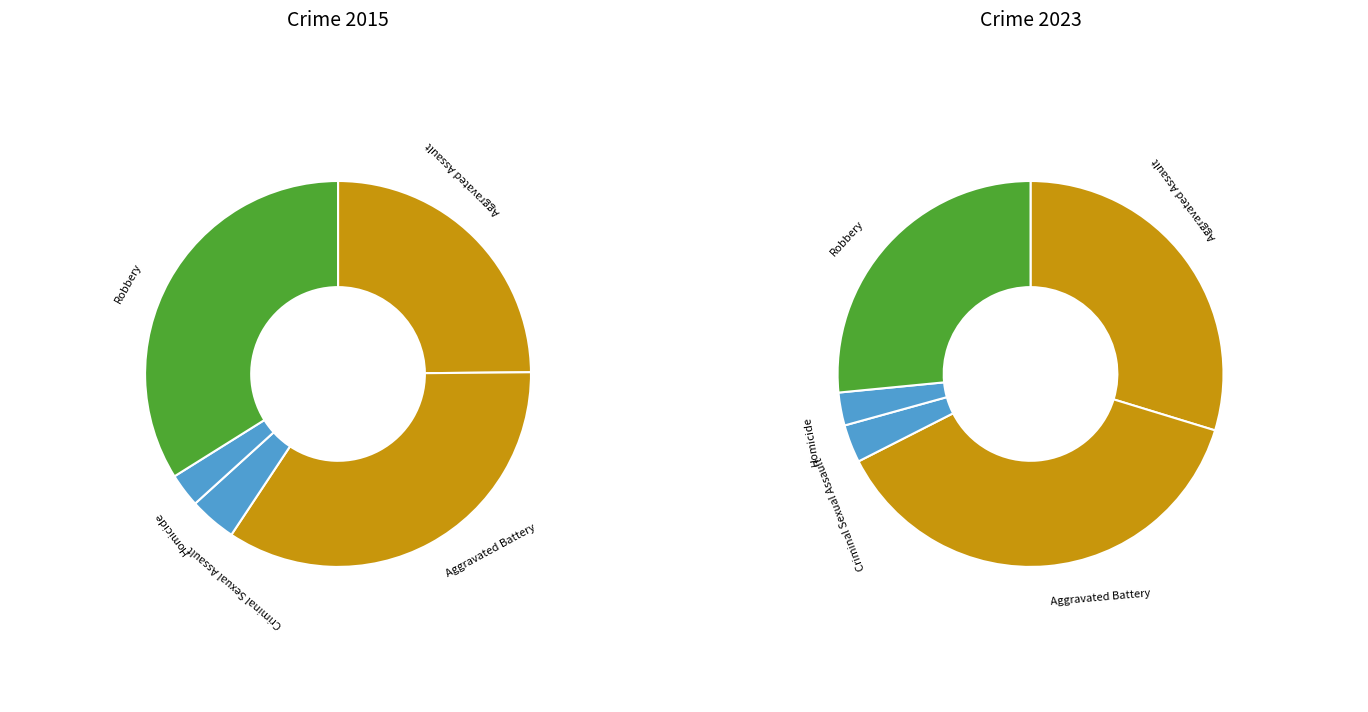

Which series has the largest range (max minus min)?

2015